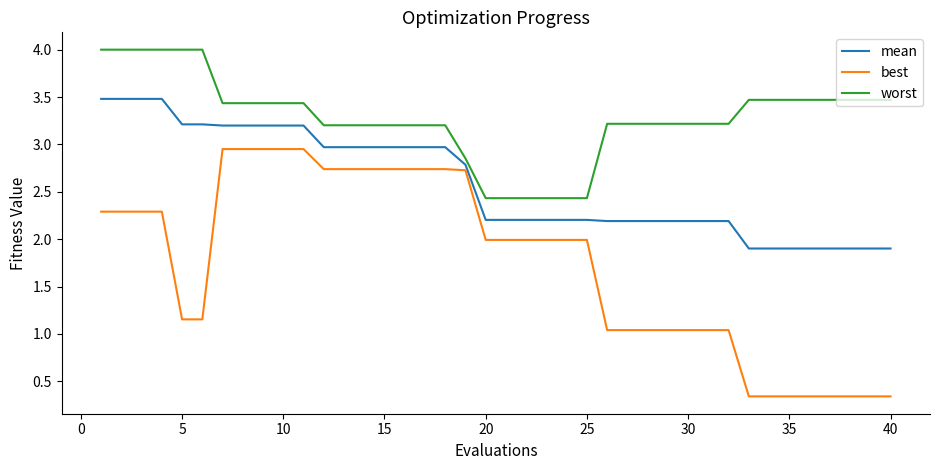

Which series has the largest total across all categories?

worst